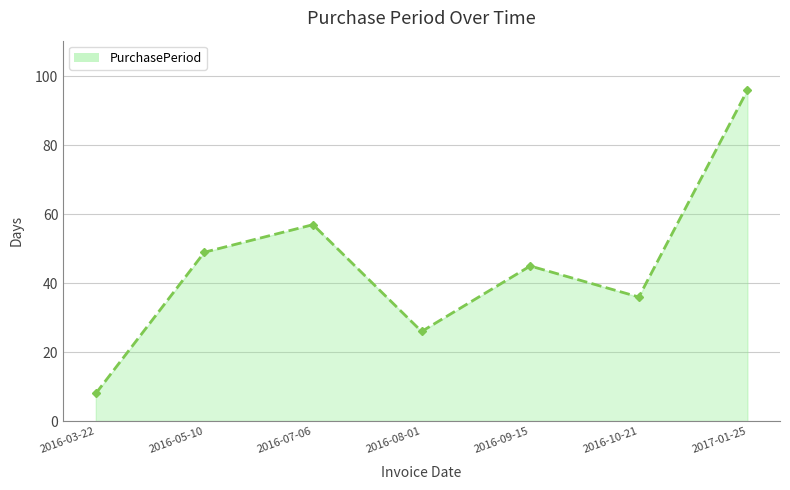

What is the ratio of the value at 2016-10-21 to the value at 2016-03-22?

4.5